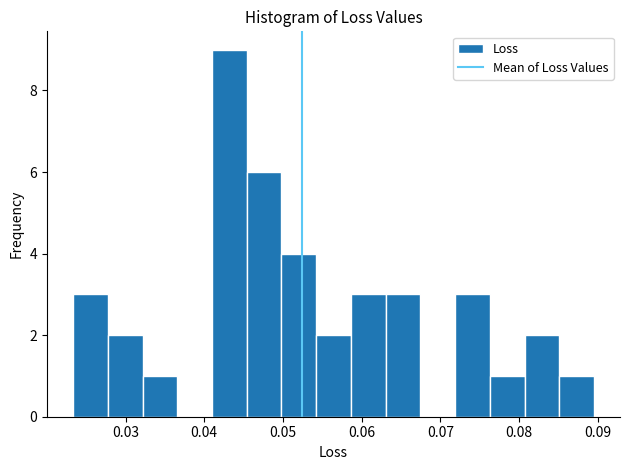

Over which range of the x-axis is the bar tallest?

0.041 to 0.045